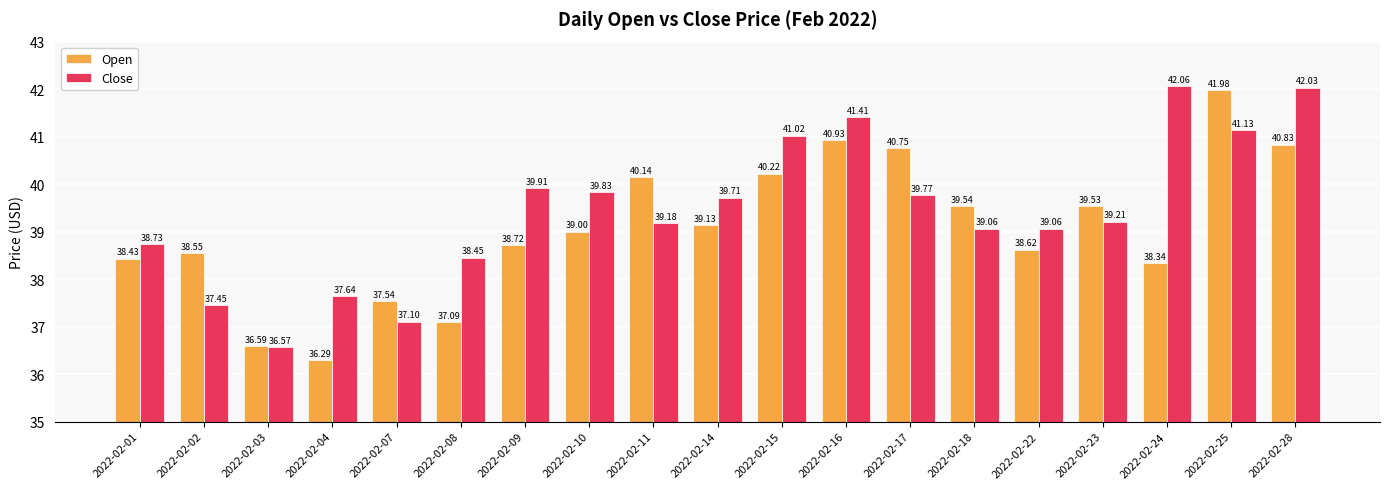

What value does the Open series have at 2022-02-09?

38.7